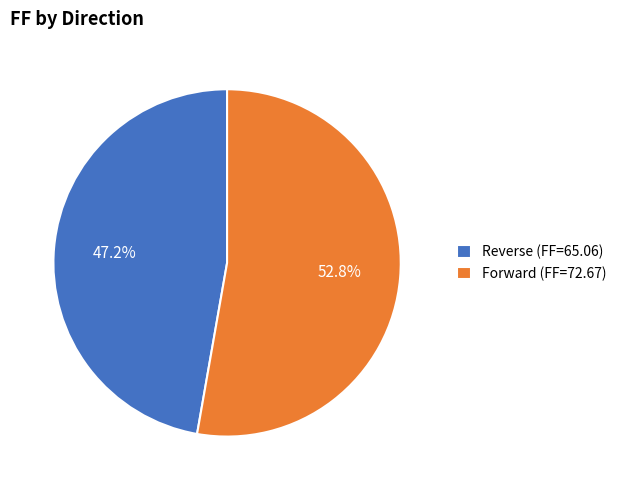

True or false: Reverse accounts for 47% of the total.

True